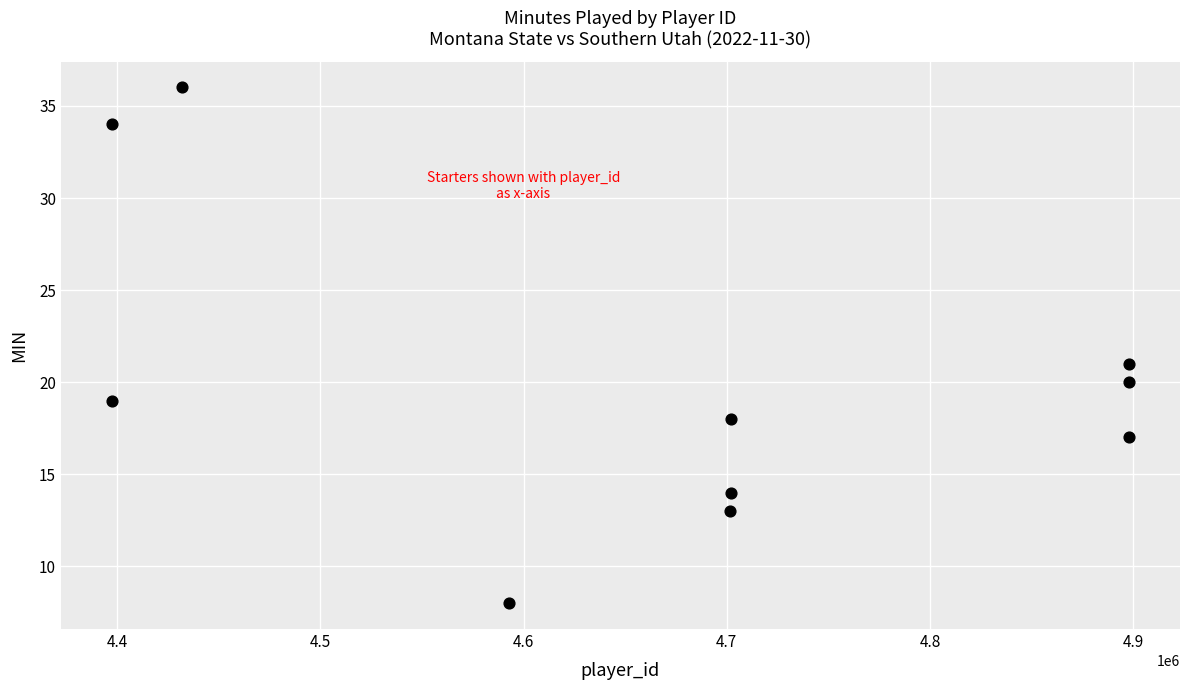

What Y value in the scatter plot is closest to 22?

21